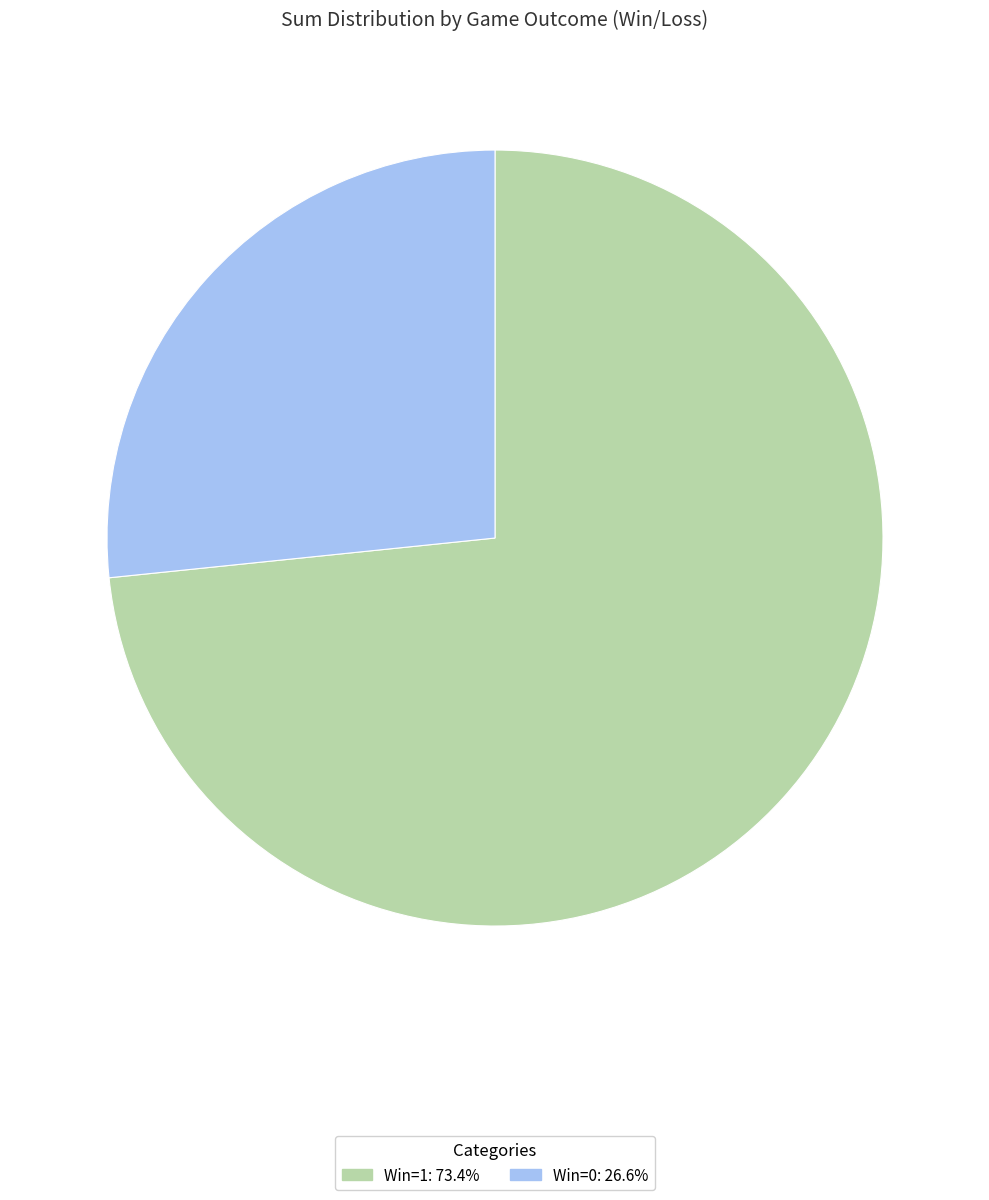

Is there any slice that represents more than half of the pie?

Yes